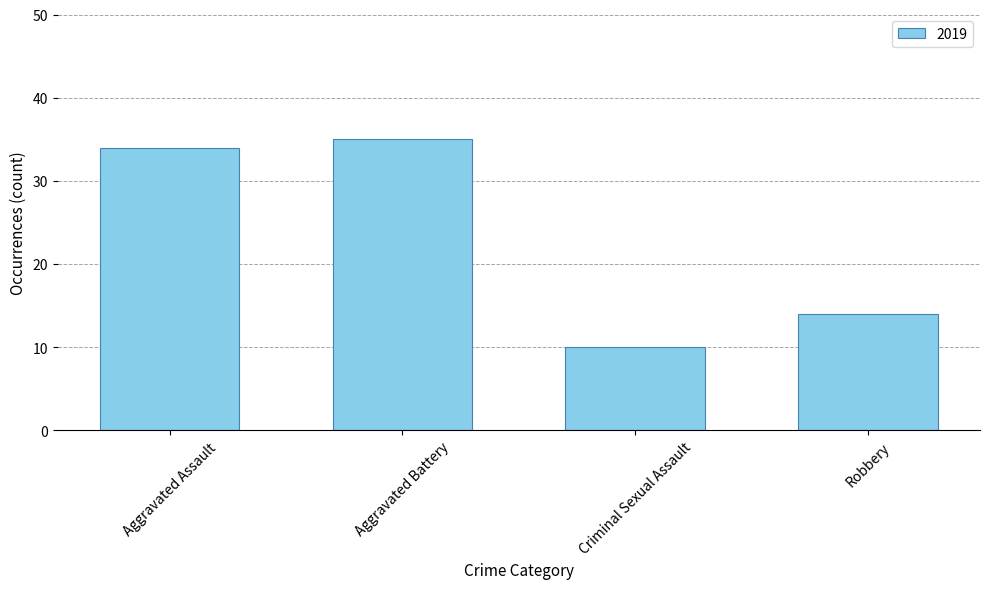

How many data points are less than 34?

2